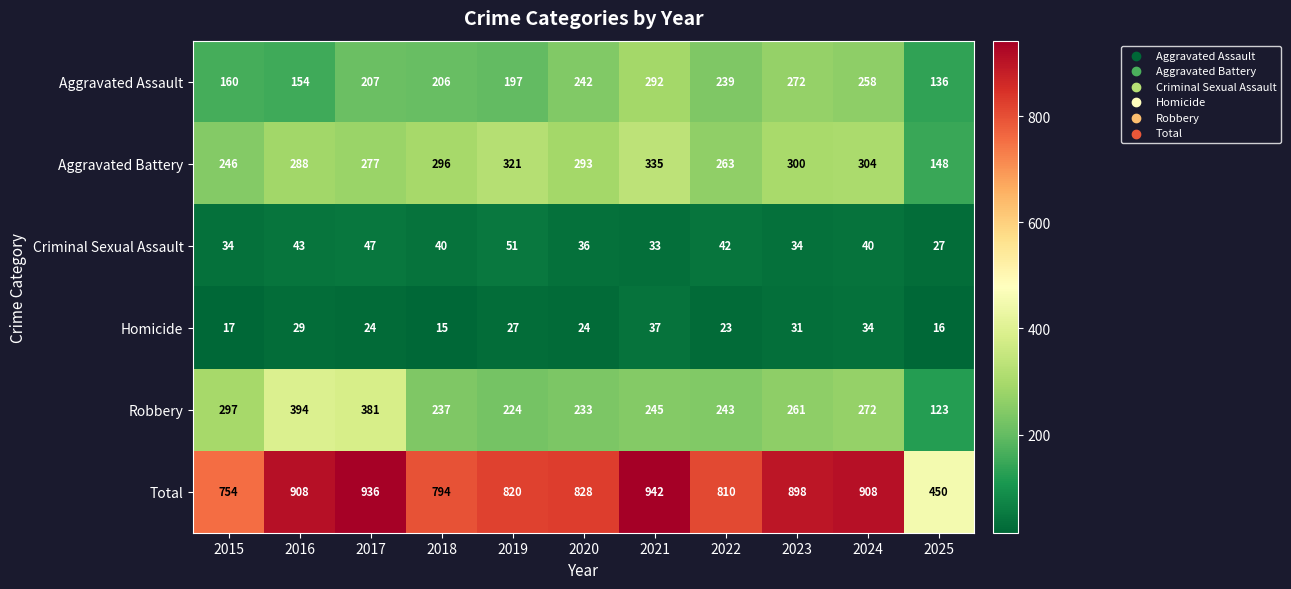

List the labels in order of Aggravated Assault value, smallest first.

2025, 2016, 2015, 2019, 2018, 2017, 2022, 2020, 2024, 2023, 2021